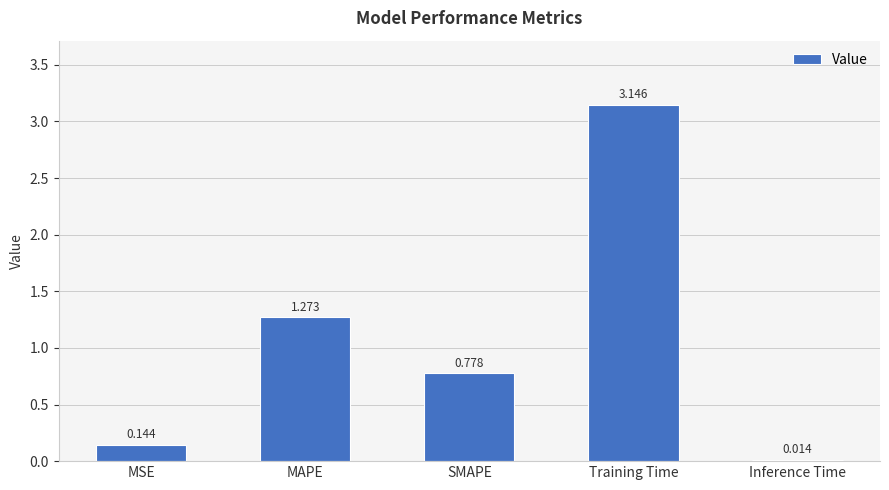

How many bars are there in total?

5